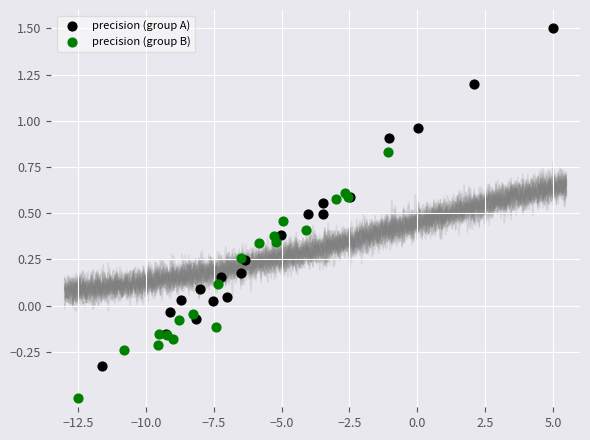

What are all the series names shown in the legend?

precision (group A), precision (group B)